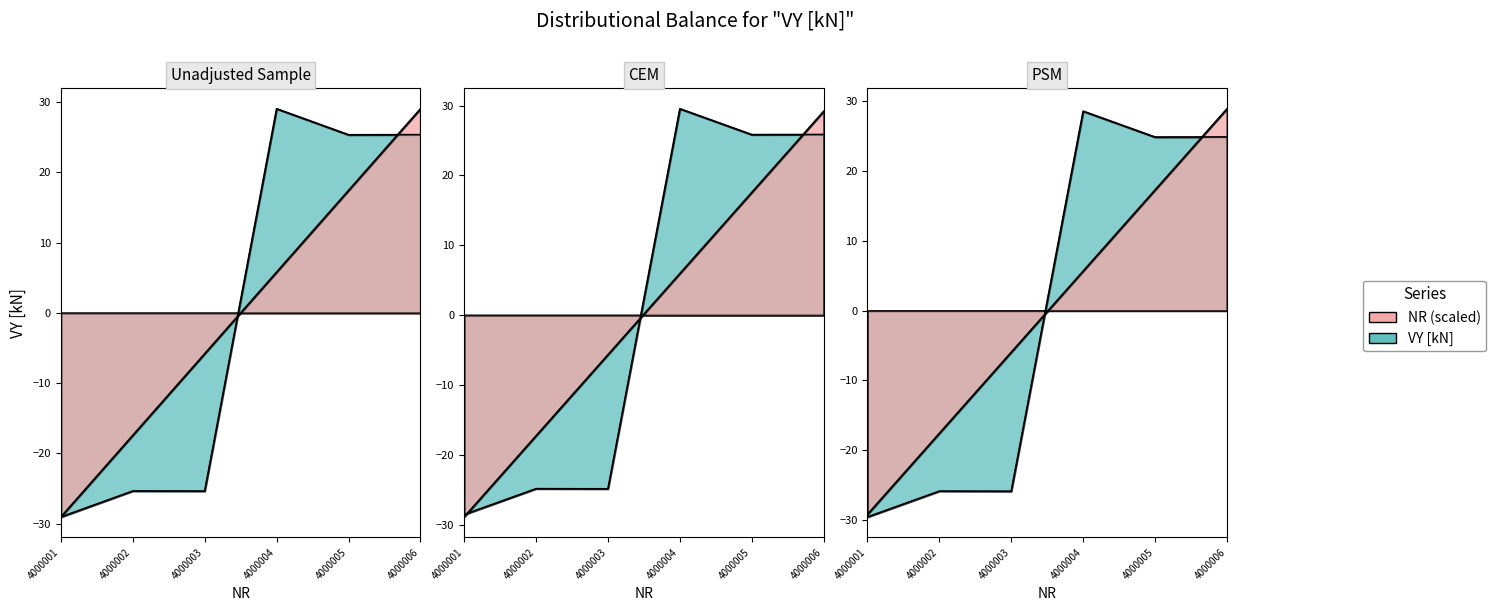

What is the total value across all series at 4000003?

-31.2